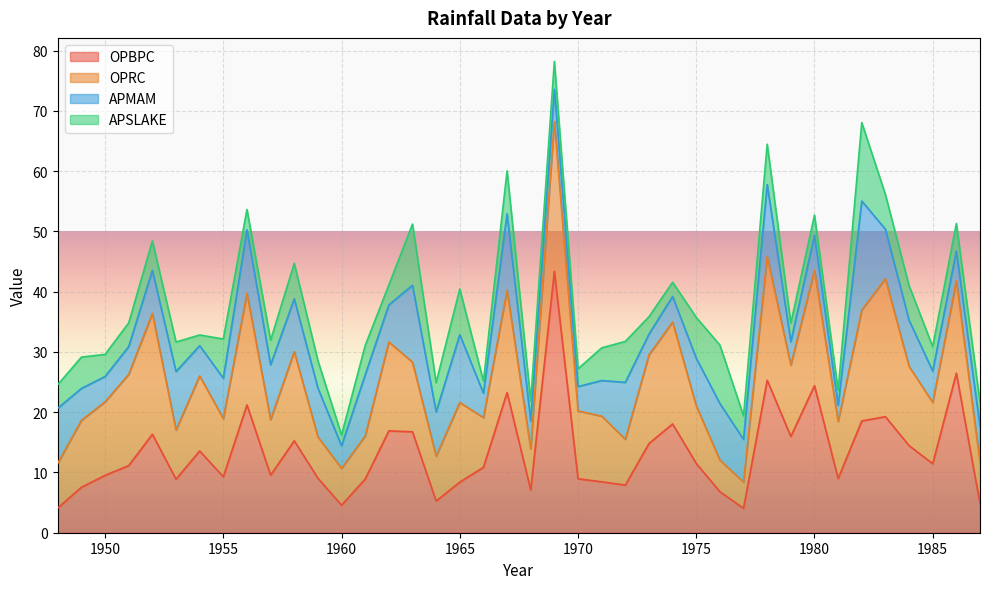

How many categories are shown in the chart?

40